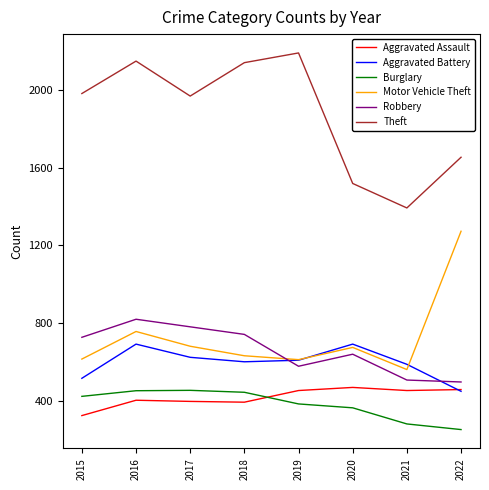

What is the total value across all series at 2018?

4947